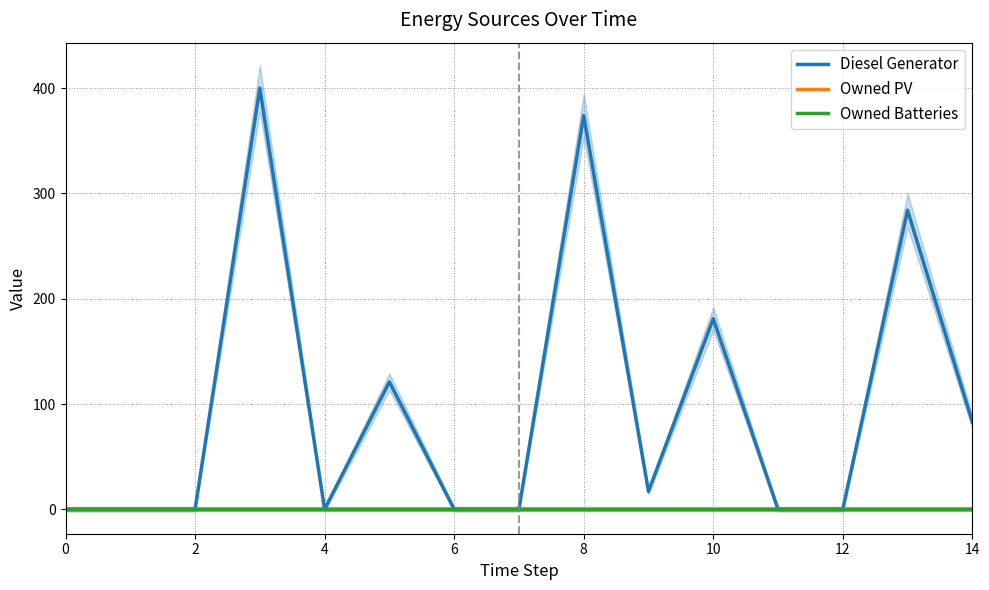

True or false: Owned Batteries has more than 1 points higher than both neighbors.

False